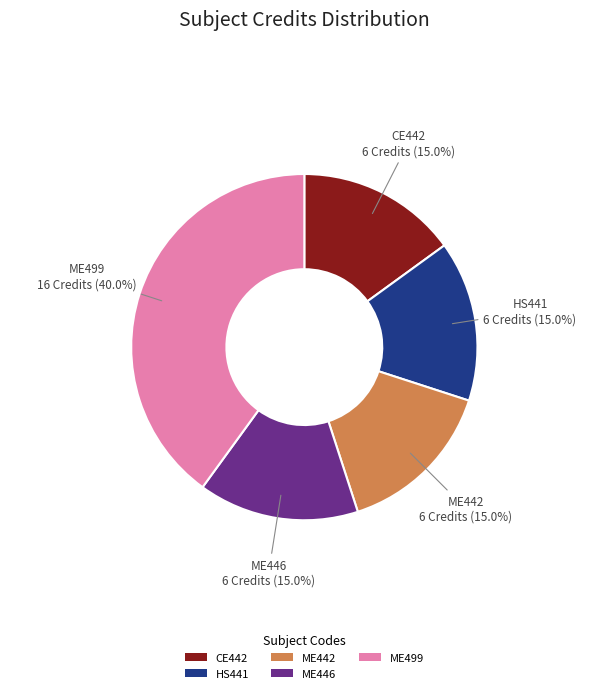

To the nearest percent, what is the average slice percentage?

20%